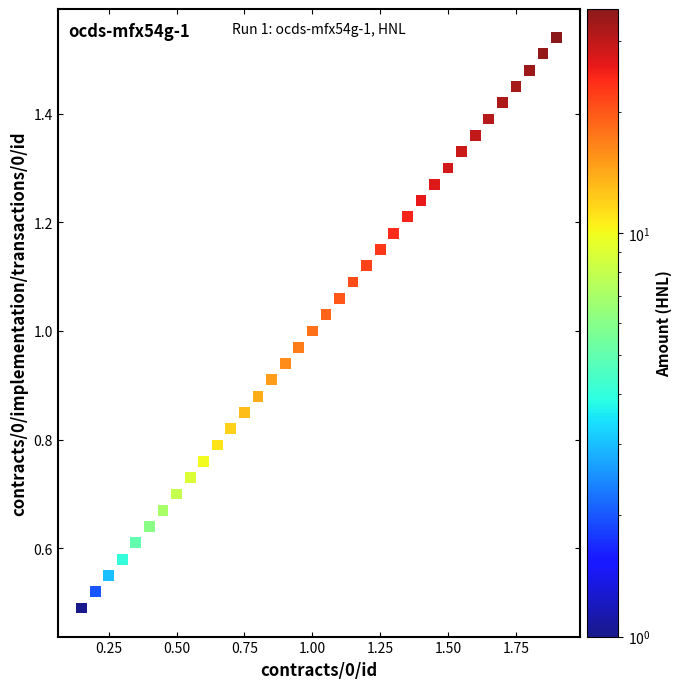

What is the range of X values (max minus min)?

1.8